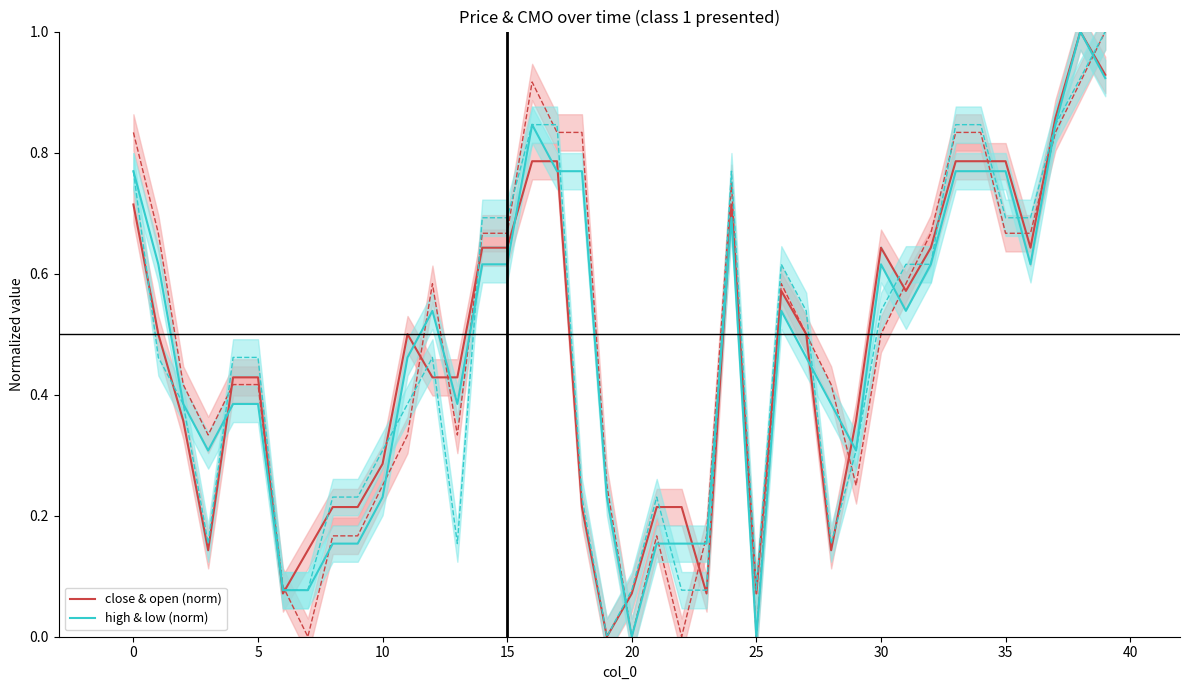

Is it true that high & low (norm) equals 0.9 at 39?

True